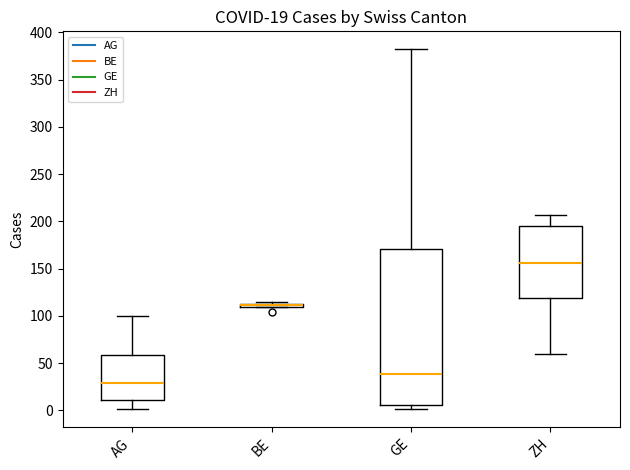

Which box is the tallest, from its lower edge to its upper edge?

GE